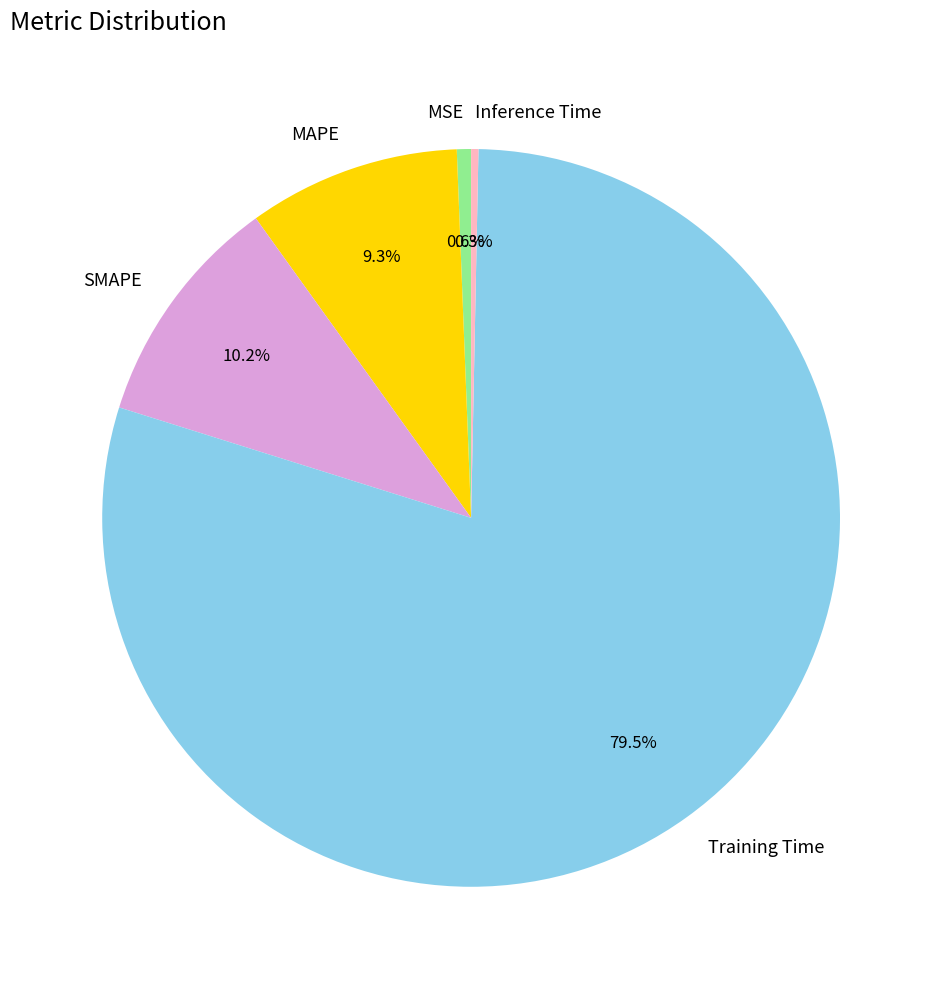

Is the sum of Inference Time and SMAPE greater than half?

No